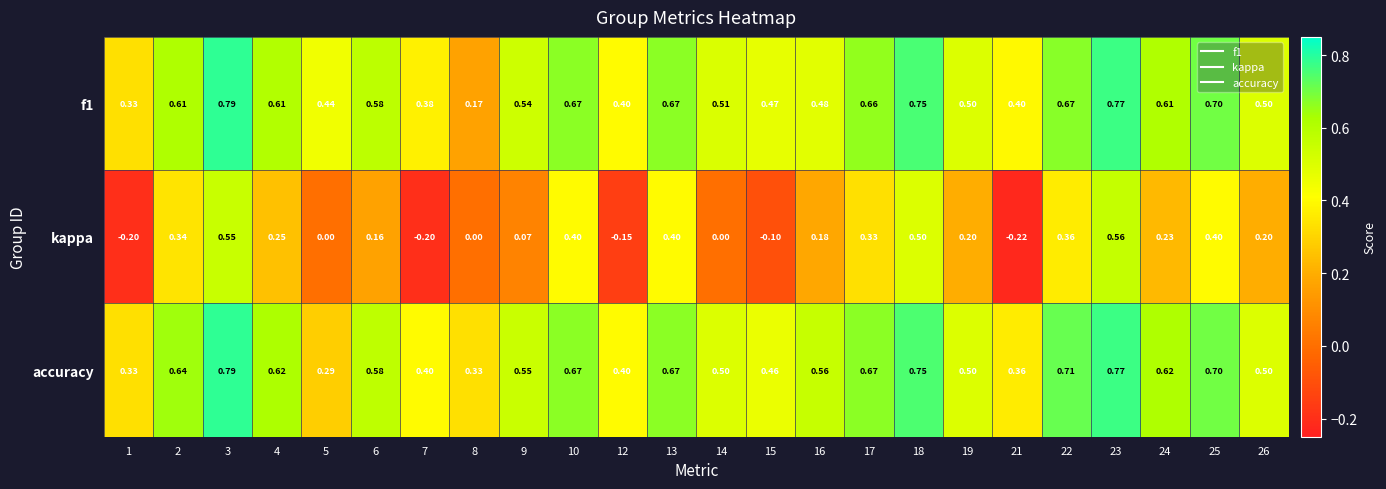

Which series changed the most between 7 and 13?

kappa